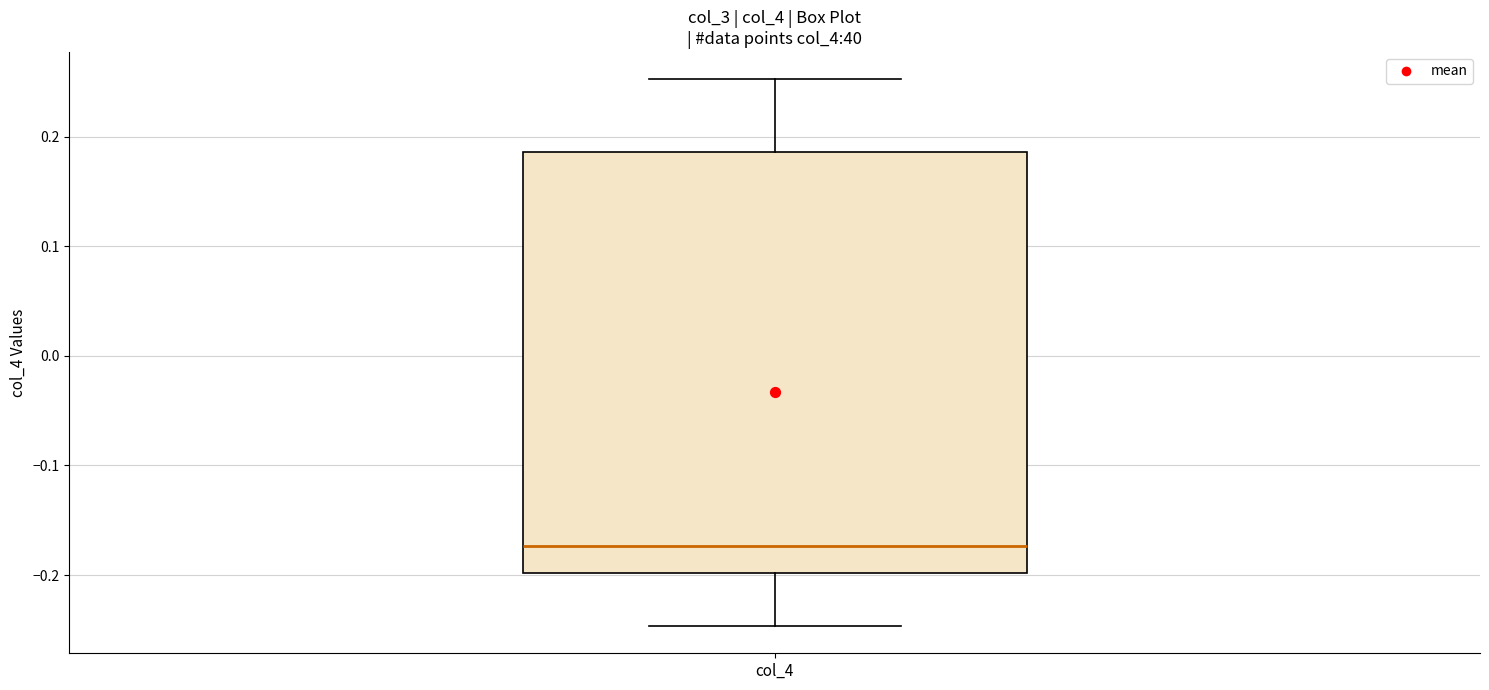

Transcribe this box plot: give where the median line is, the range the box spans, and where the two whiskers end, as read against the y-axis. The values are not printed on the chart, so give them approximately, as read against the axis.

median -0.17, box -0.20 to 0.19, whiskers -0.25 to 0.25